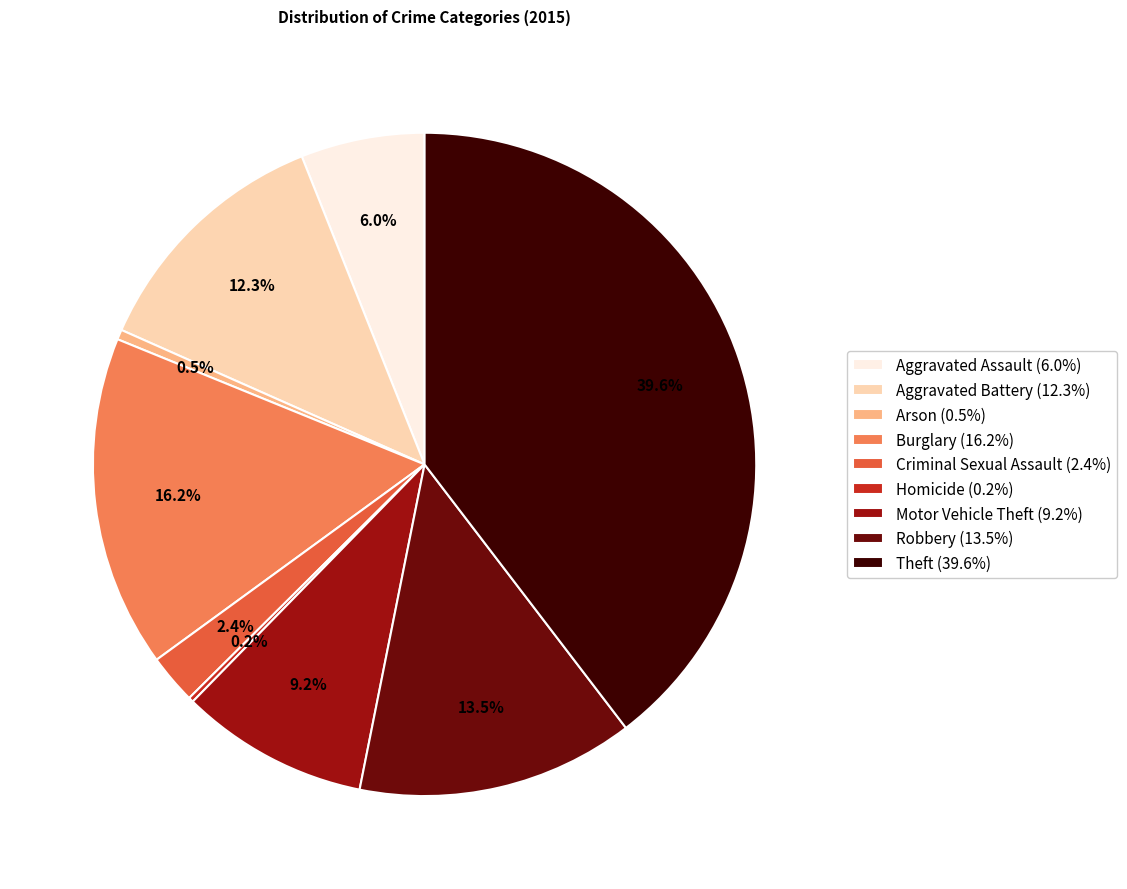

Which has a higher value, Aggravated Assault or Theft?

Theft